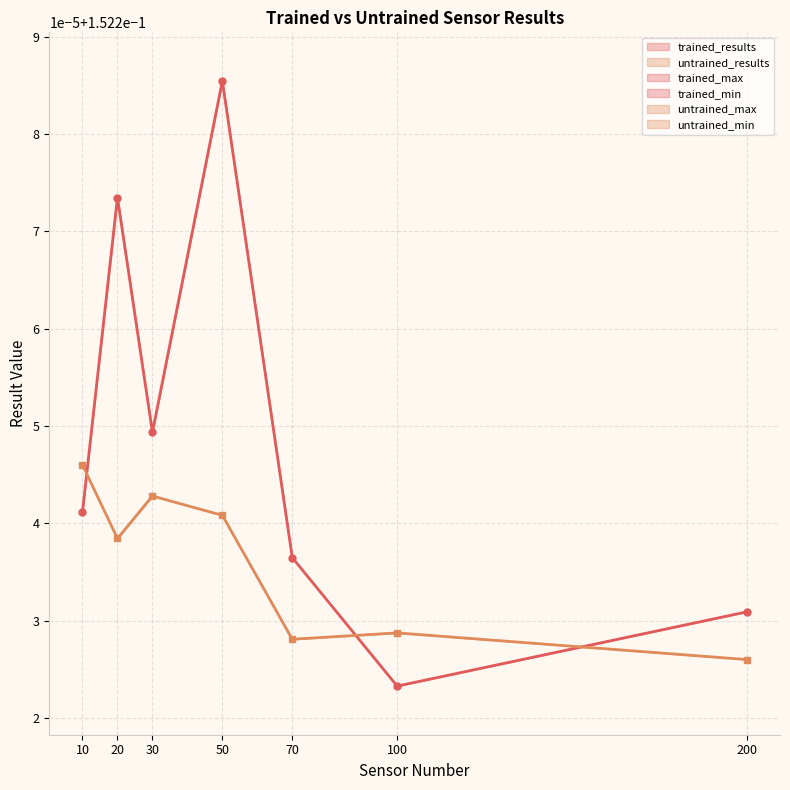

True or false: trained_max has more than 2 points higher than both neighbors.

False